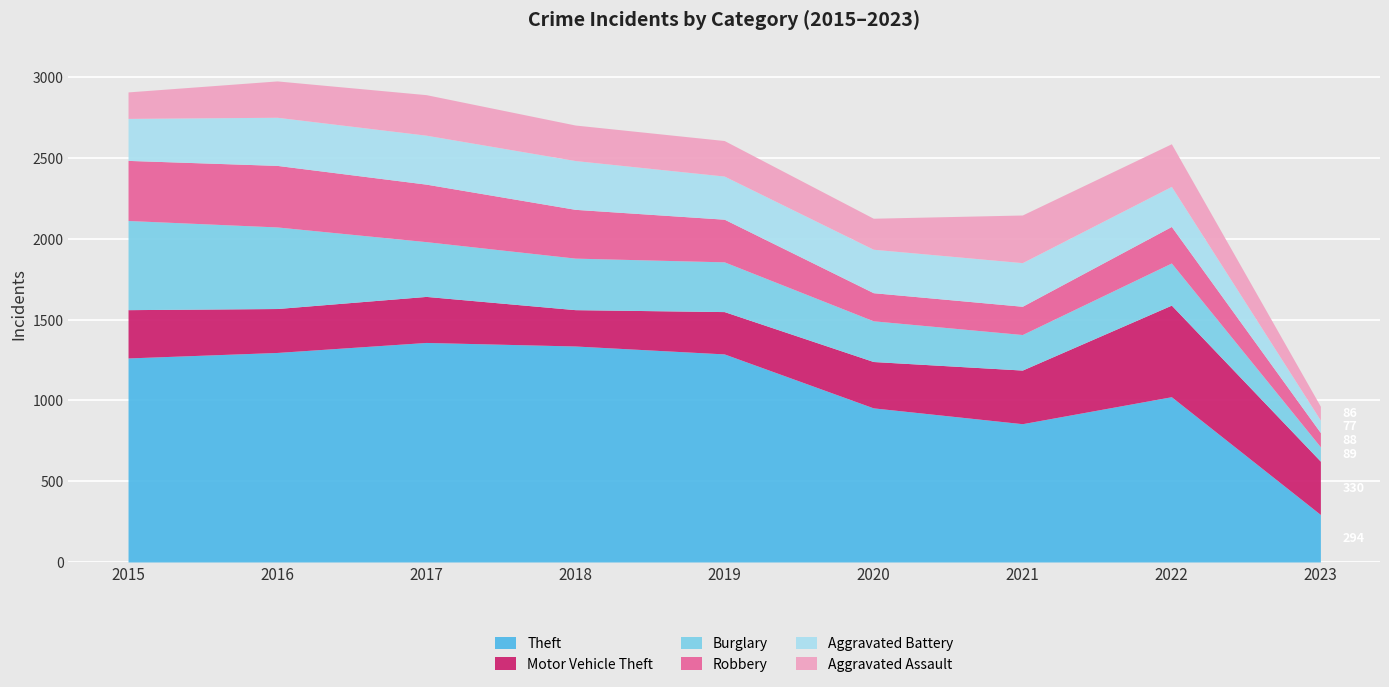

True or false: Aggravated Battery and Theft cross at least once.

False